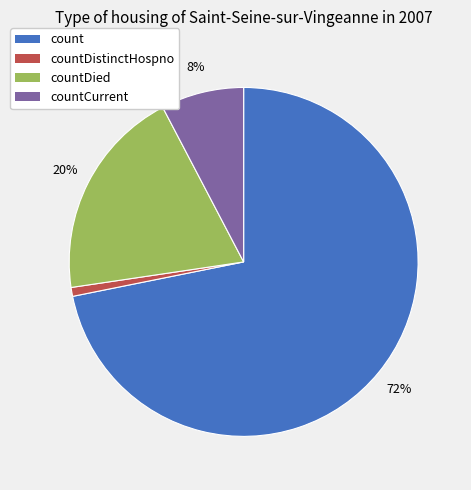

To the nearest percent, what is the difference between the countDied and countCurrent slice percentages?

12%